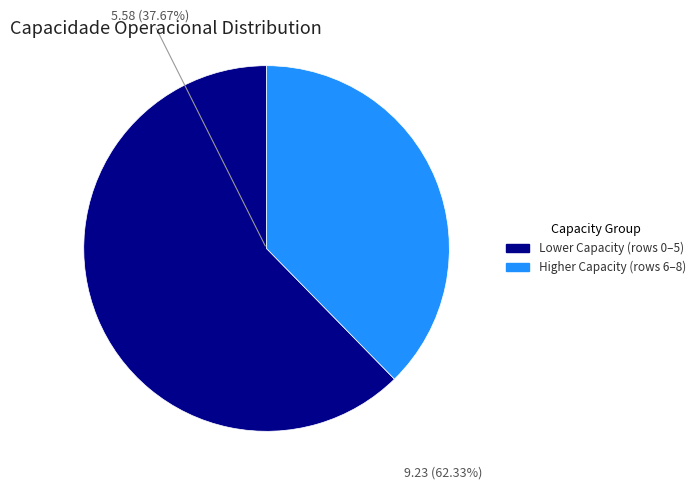

Is there any slice that represents more than half of the pie?

Yes